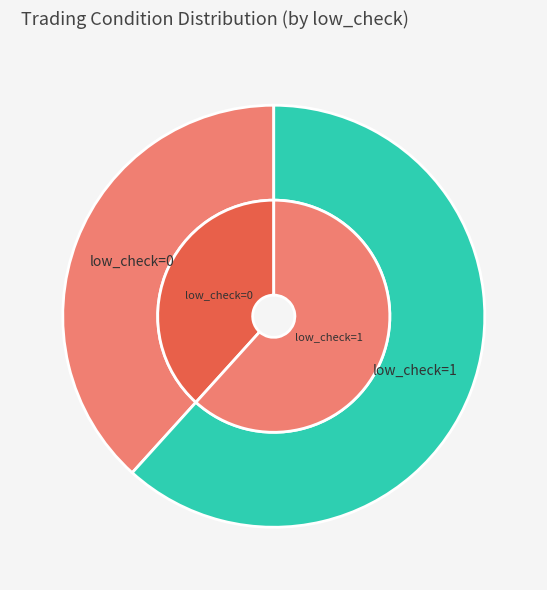

Is there any slice that represents more than half of the pie?

Yes